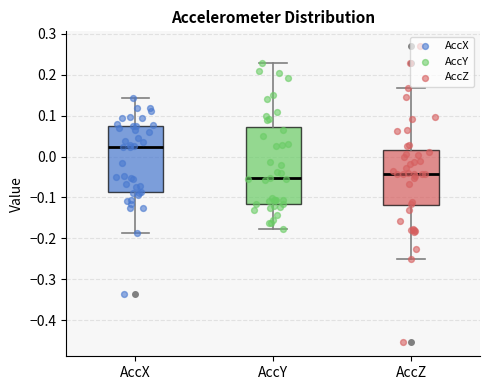

Where does the lower whisker of the box for AccZ end on the y-axis? The values are not printed on the chart, so give them approximately, as read against the axis.

-0.25